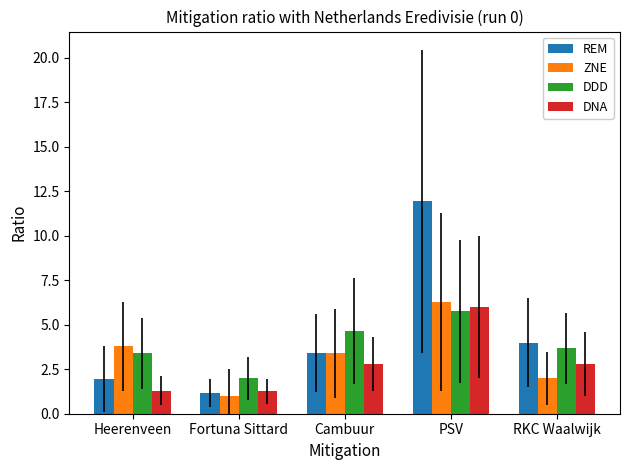

Where is DDD nearest to the value 3?

Heerenveen